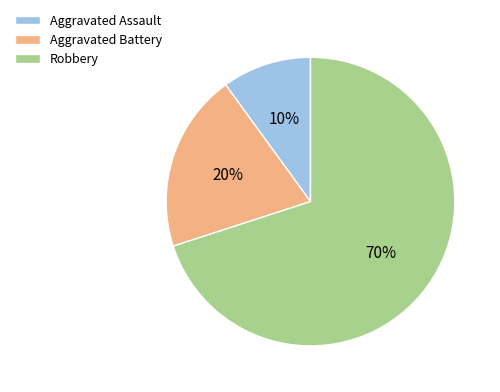

Which slice is the largest?

Robbery